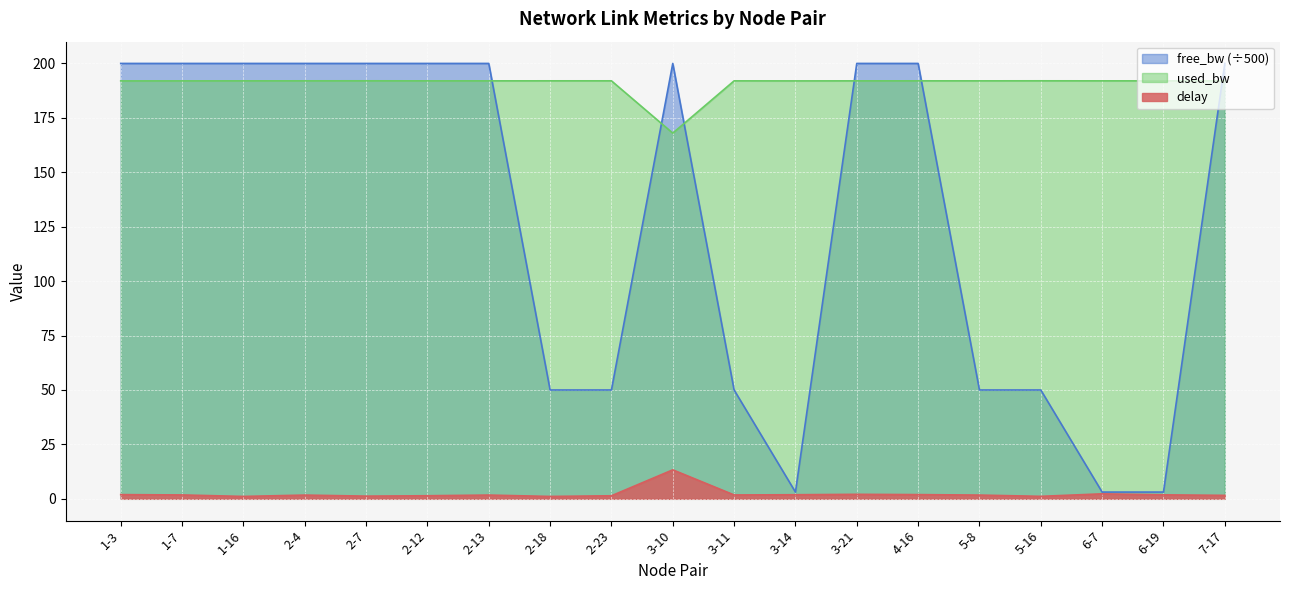

Which category has the lowest value in the free_bw series?

6-7